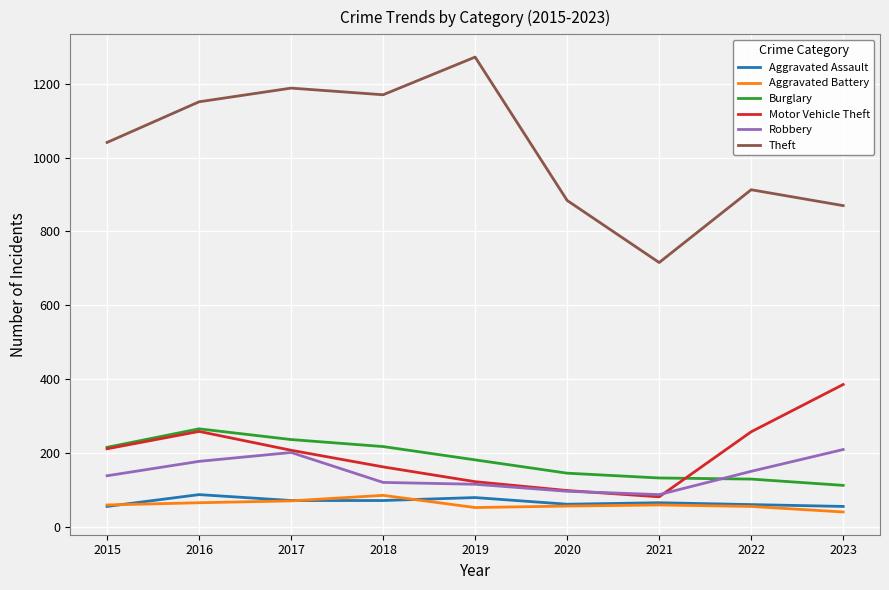

The Burglary series shows 123 at 2018. True or false?

False